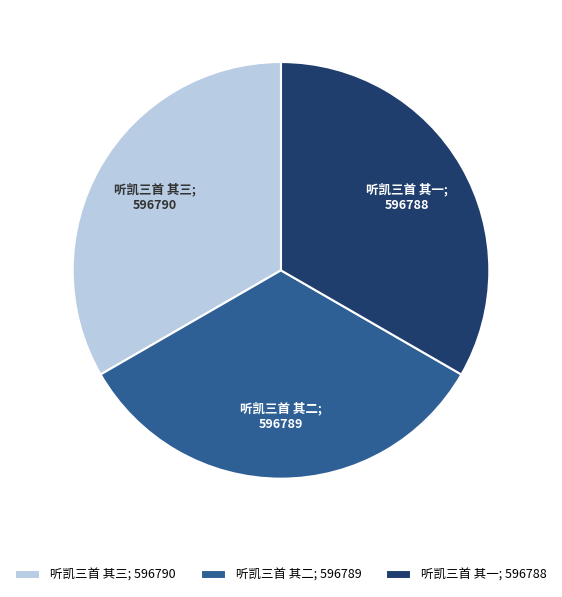

True or false: 听凯三首 其一; 596788 accounts for 48% of the total.

False